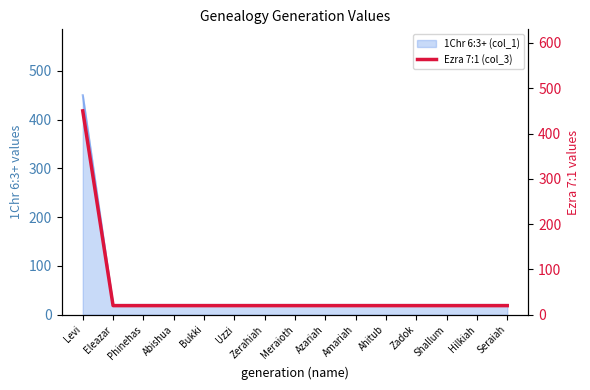

What is the sum of the values at Bukki and Zerahiah?

40